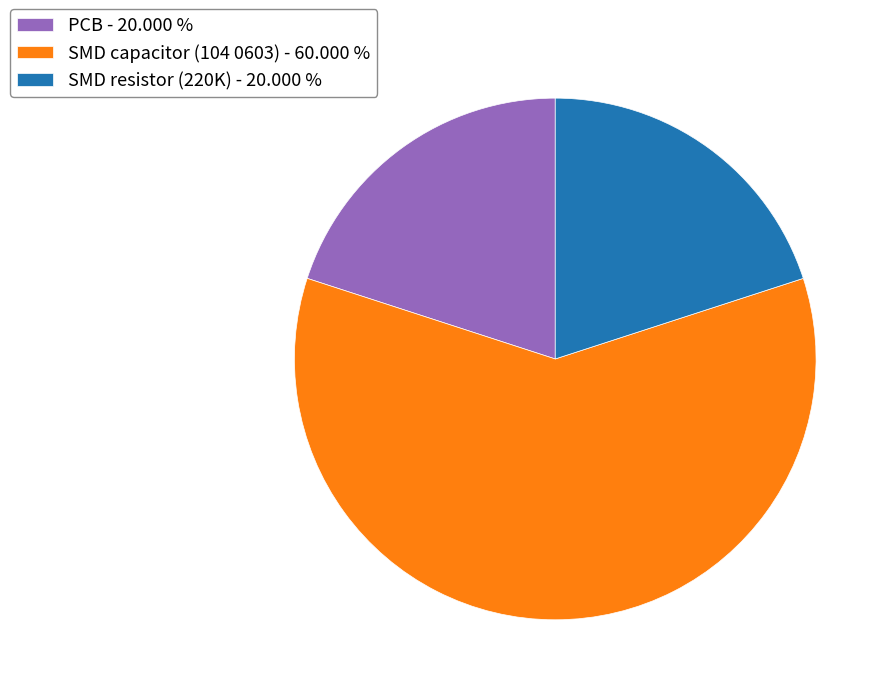

Is the sum of SMD resistor (220K) - 20.000 % and PCB - 20.000 % greater than half?

No